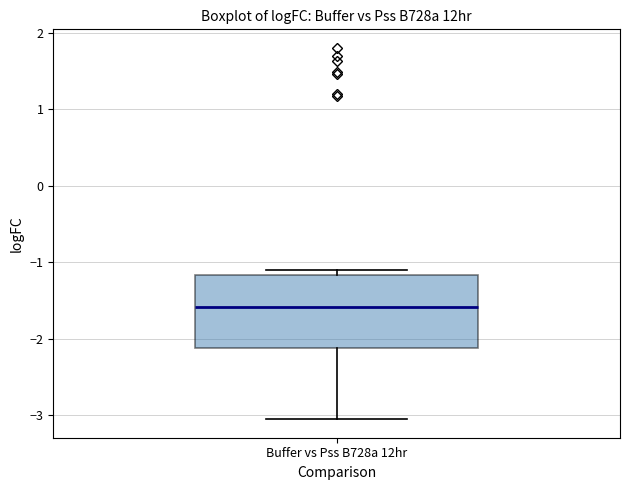

Transcribe this box plot: give where the median line is, the range the box spans, and where the two whiskers end, as read against the y-axis. The values are not printed on the chart, so give them approximately, as read against the axis.

median -1.6, box -2.1 to -1.2, whiskers -3.1 to -1.1